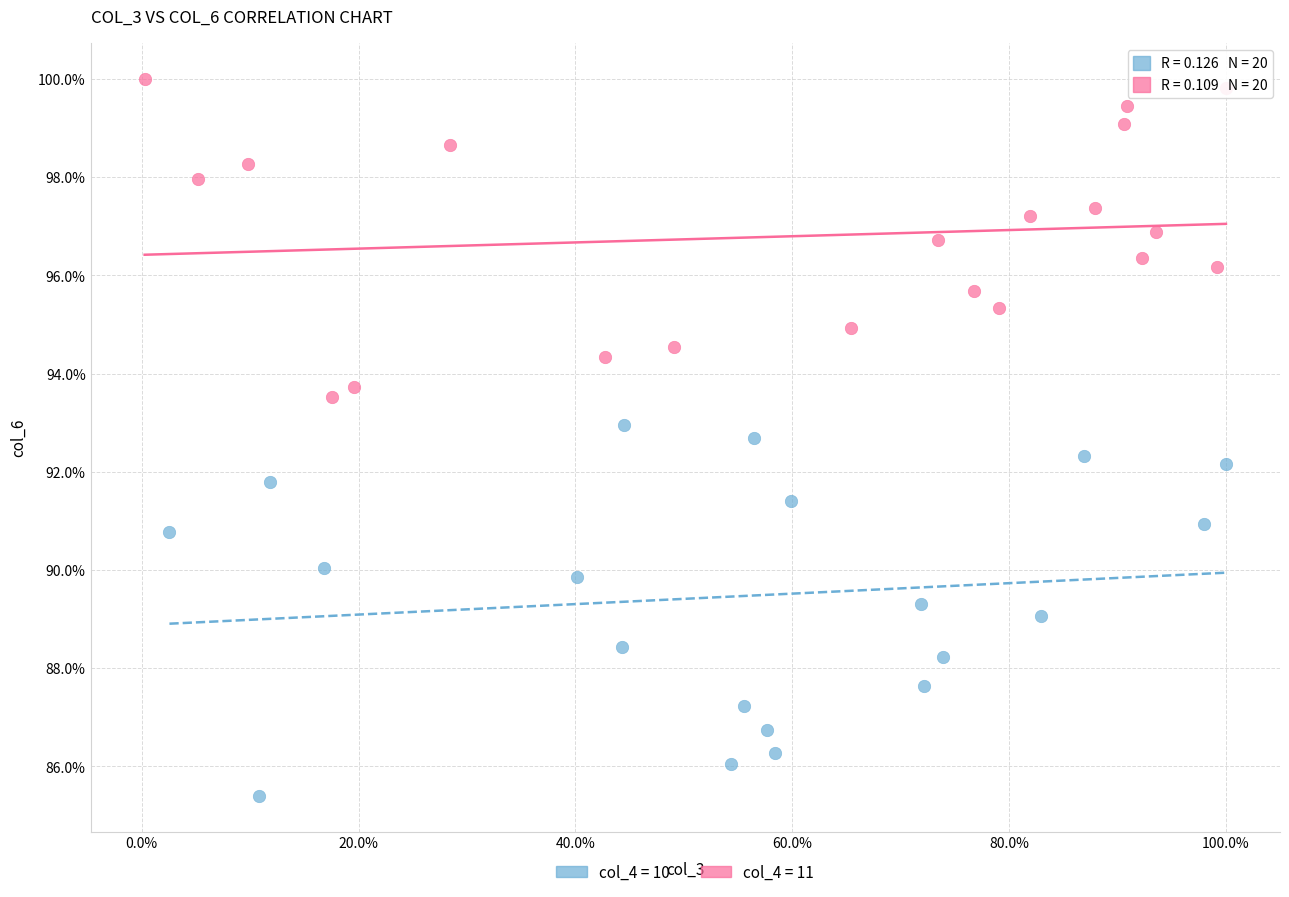

What are all the series names shown in the legend?

col_4 = 10, col_4 = 11